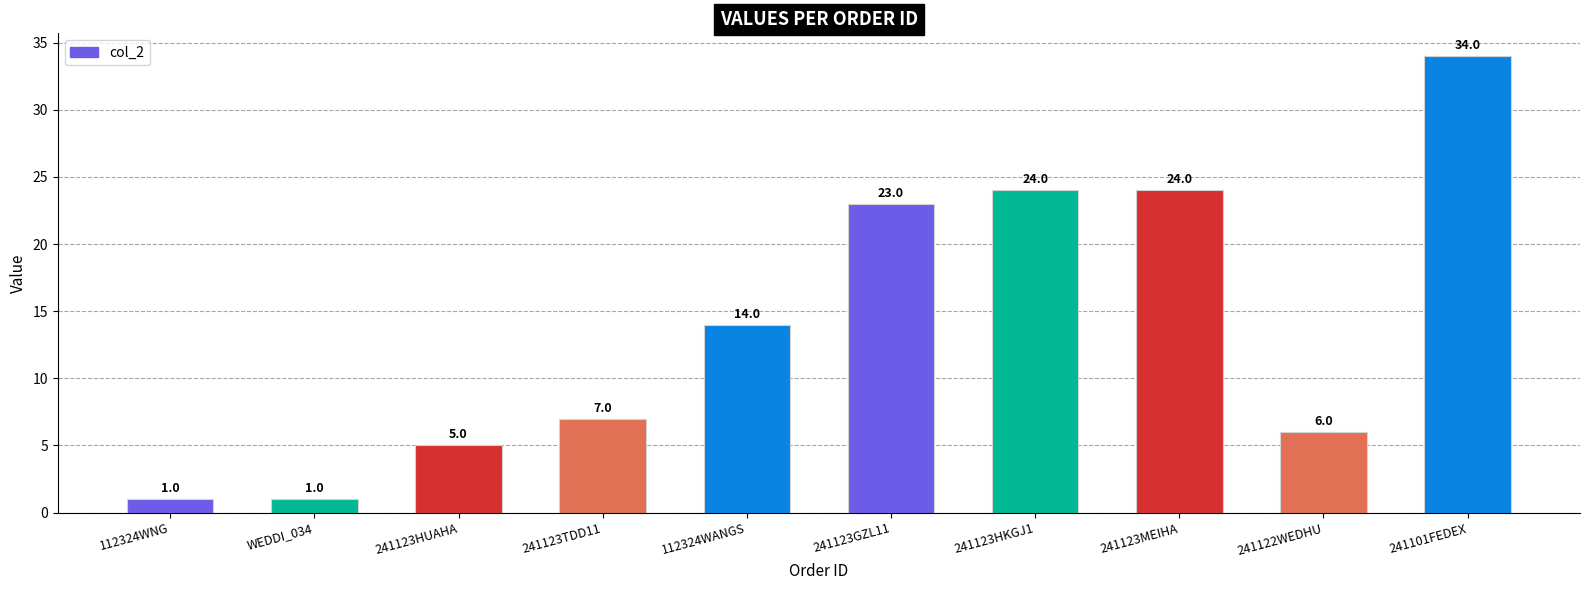

What is the greatest value displayed?

34